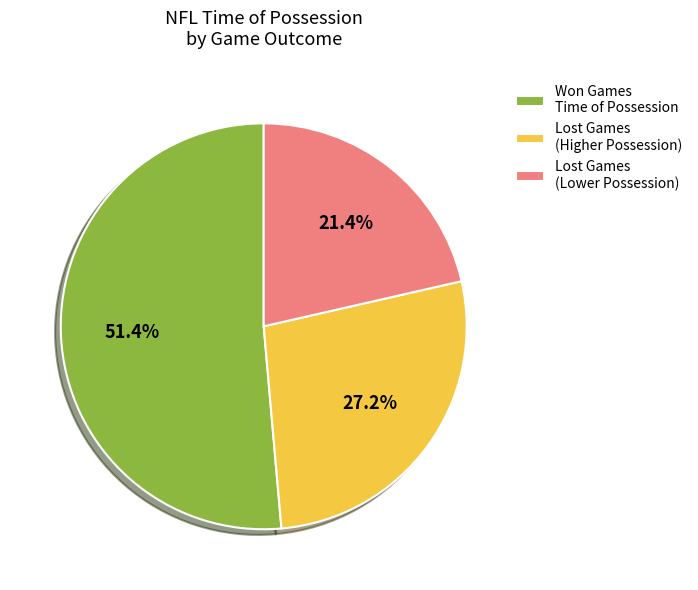

Which slice is the largest?

Won Games Time of Possession